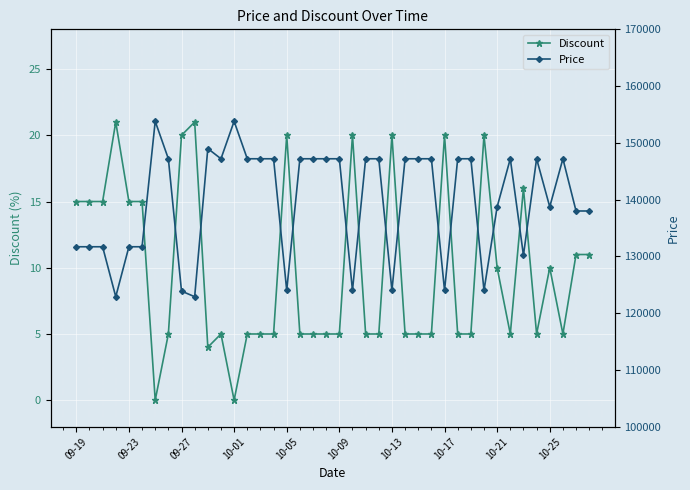

What is the maximum value for Discount?

21